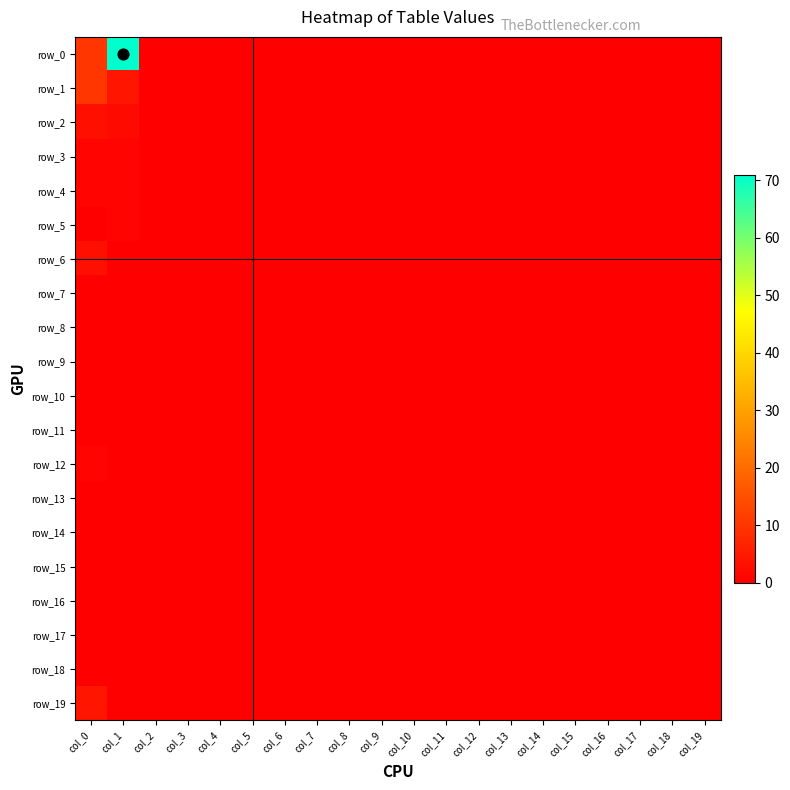

What is the greatest value displayed?

71